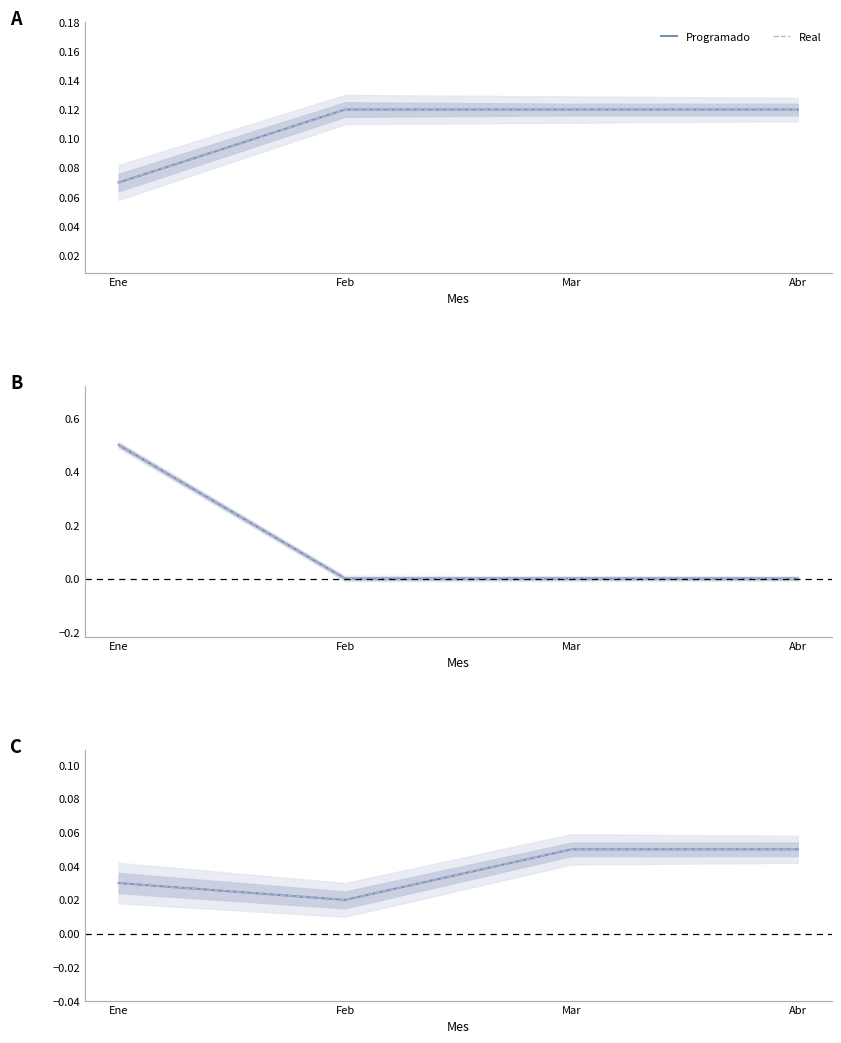

How many Real values are between 0 and 1?

4